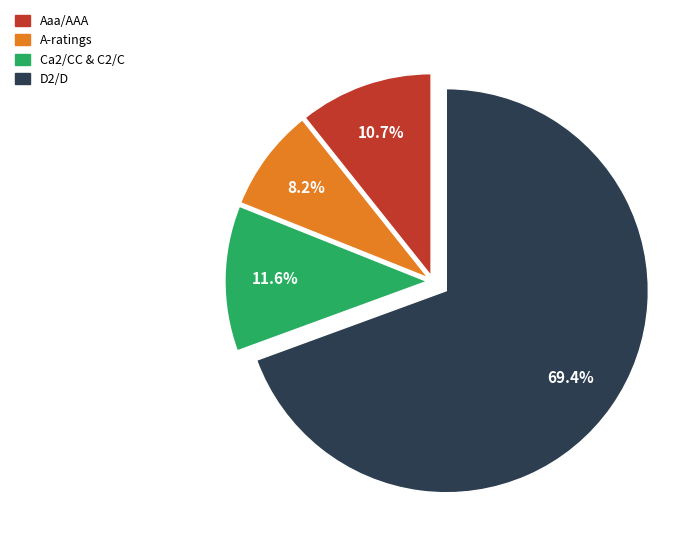

How many slices are in this pie chart?

4